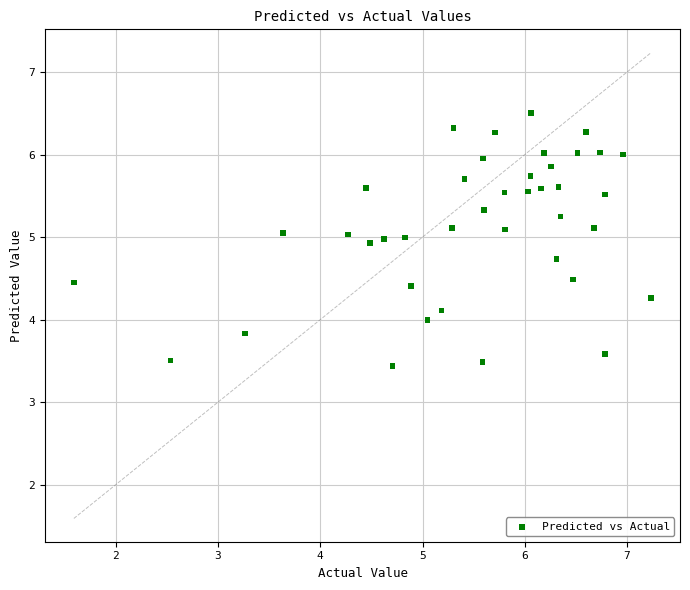

What is the range of Y values (max minus min)?

3.1